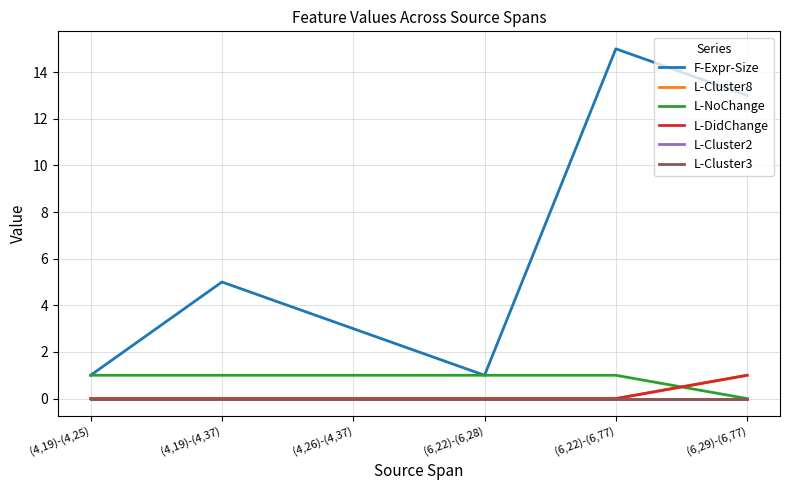

Is this an area chart (filled region under the line)?

No